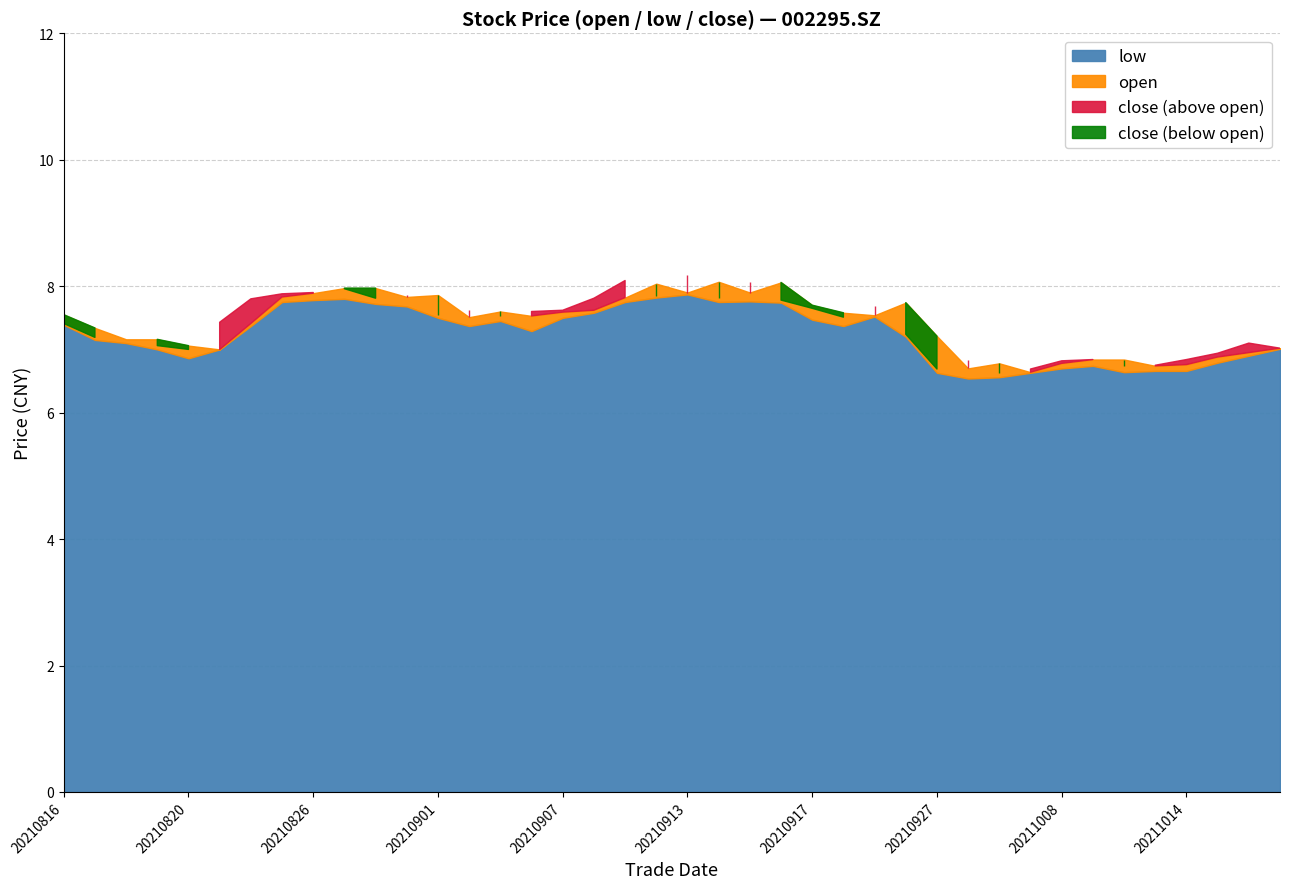

How many values in the open series exceed 7?

29